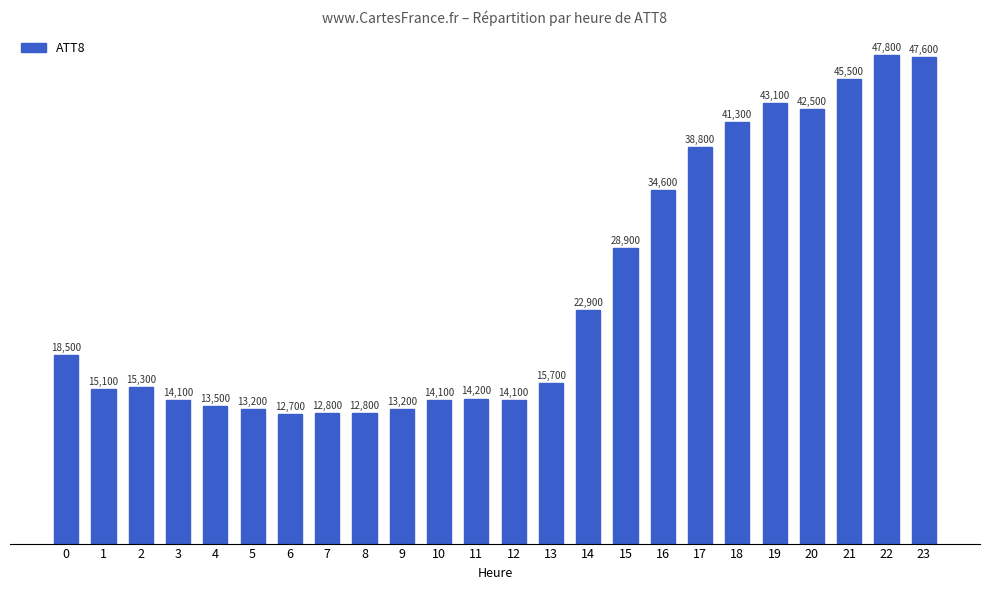

Between 18 and 20, which is larger?

20